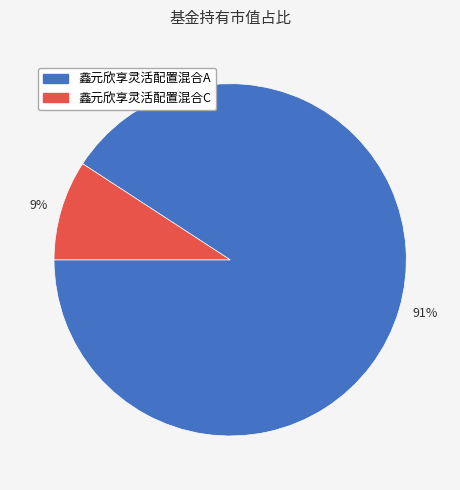

To the nearest percent, what is the average slice percentage?

50%